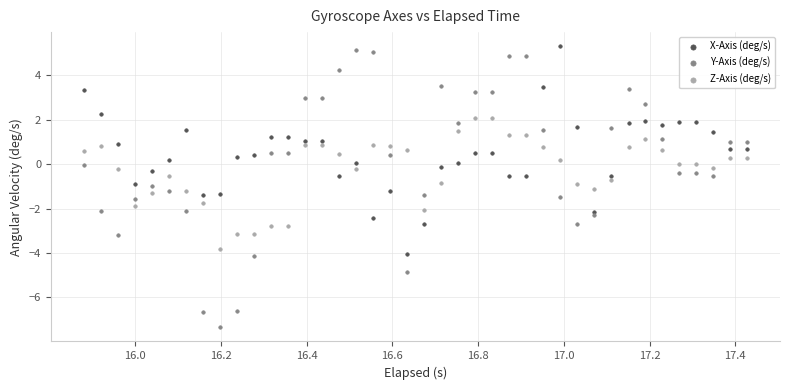

What are all the series names shown in the legend?

X-Axis (deg/s), Y-Axis (deg/s), Z-Axis (deg/s)